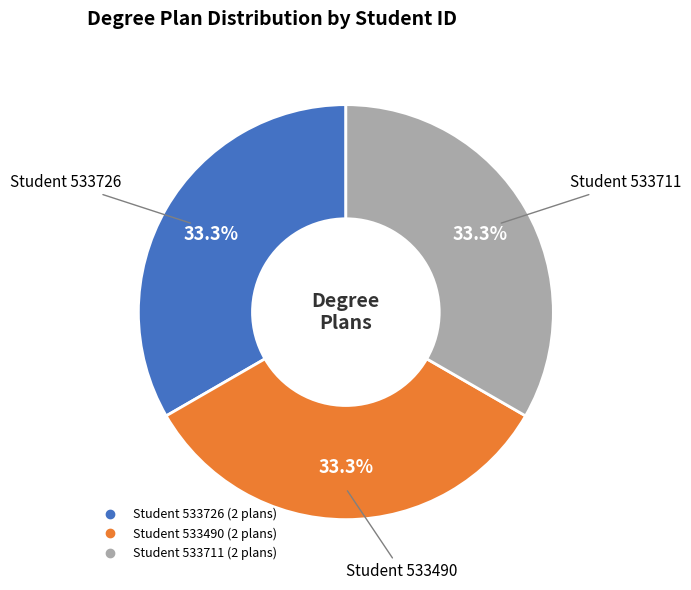

Does any single category account for the majority?

No